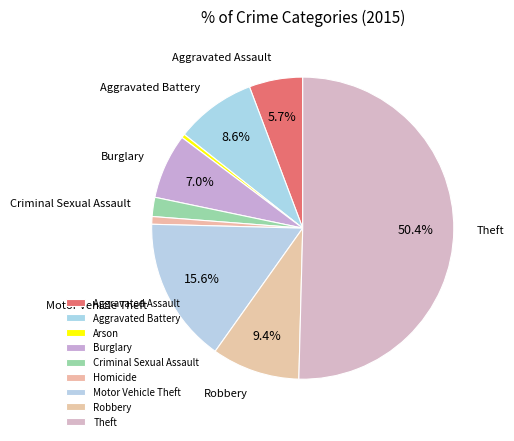

Which category accounts for the majority?

Theft